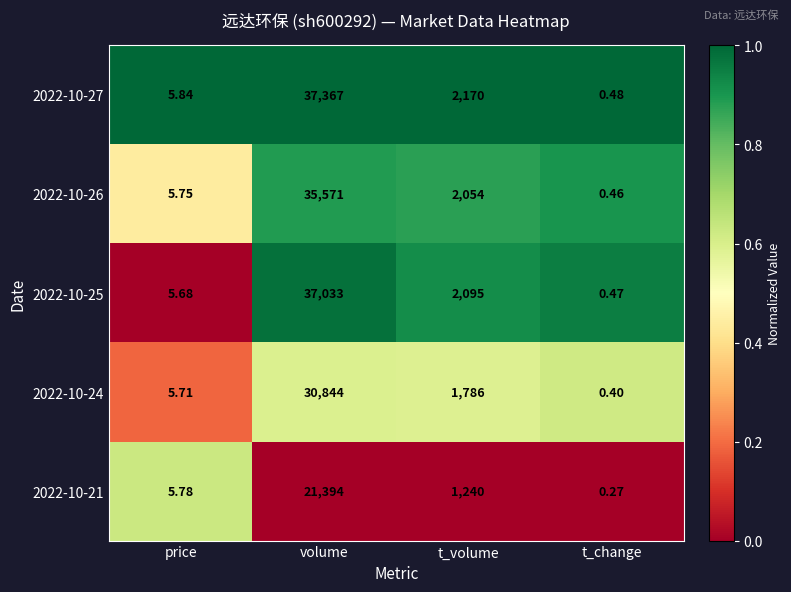

Where does the 2022-10-26 series first go above 2054?

volume